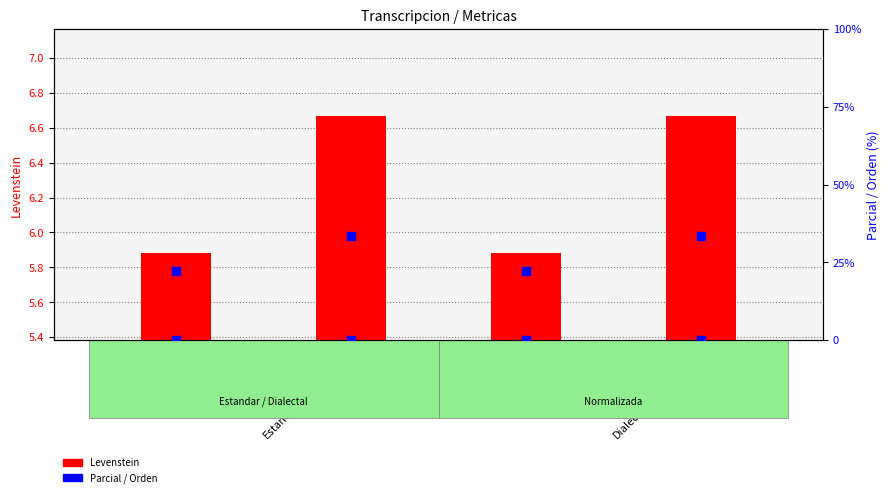

At which category is the sum across all series the highest?

Estandar_normalizada